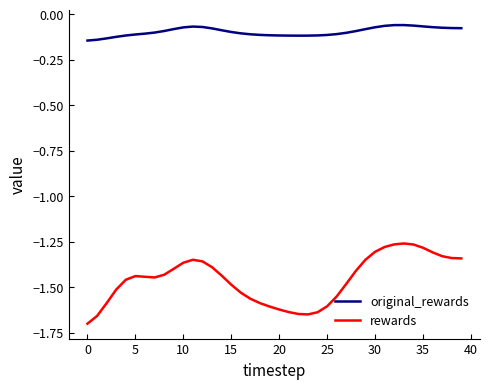

How many series are shown in this chart?

2